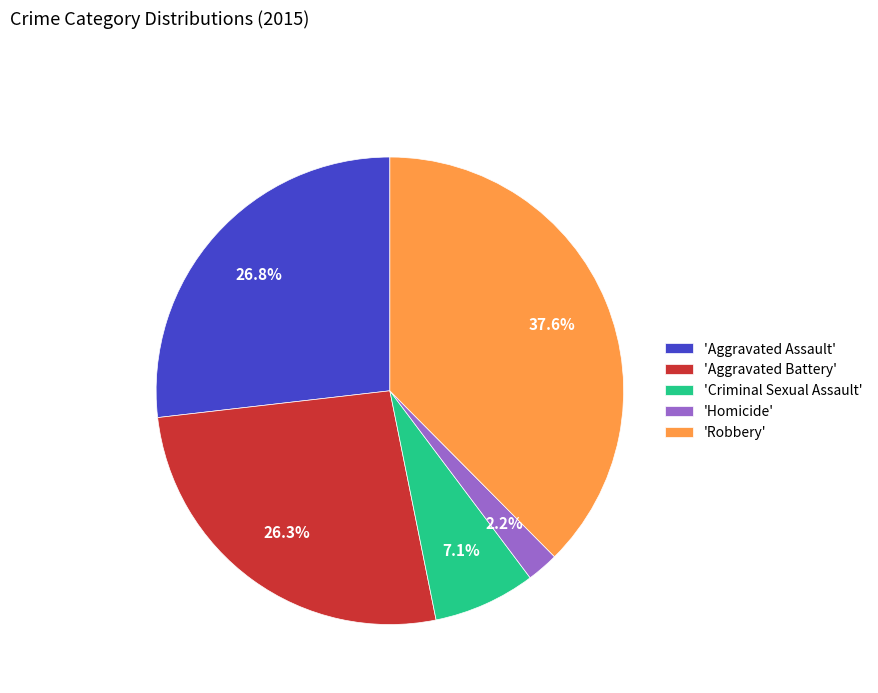

Combined, what portion of the pie is 'Homicide' and 'Criminal Sexual Assault'?

9.3%